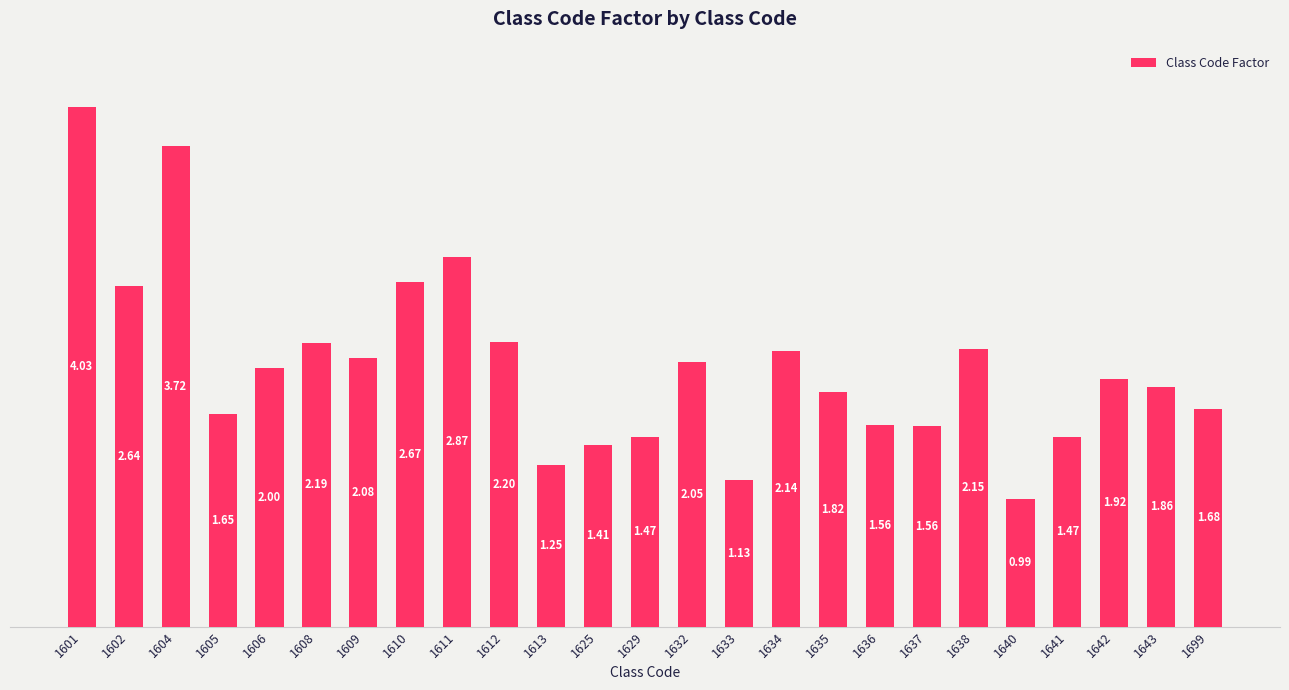

What is the change in value from 1602 to 1625?

-1.2